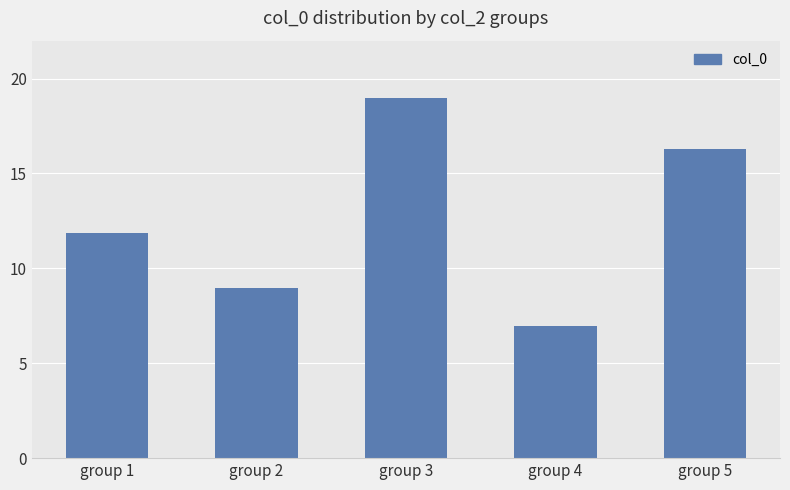

Reading right to left, transcribe all the data shown in this chart.

16.3	6.9	19.0	9.0	11.9